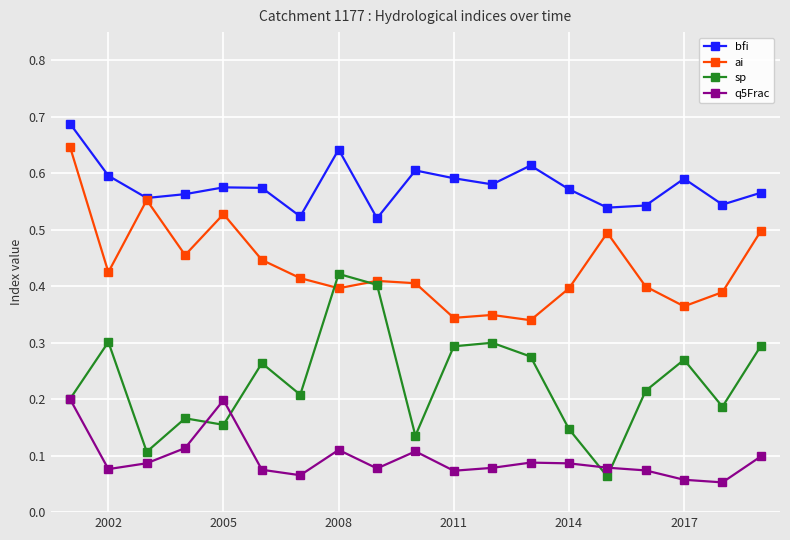

True or false: sp and ai cross at least once.

True